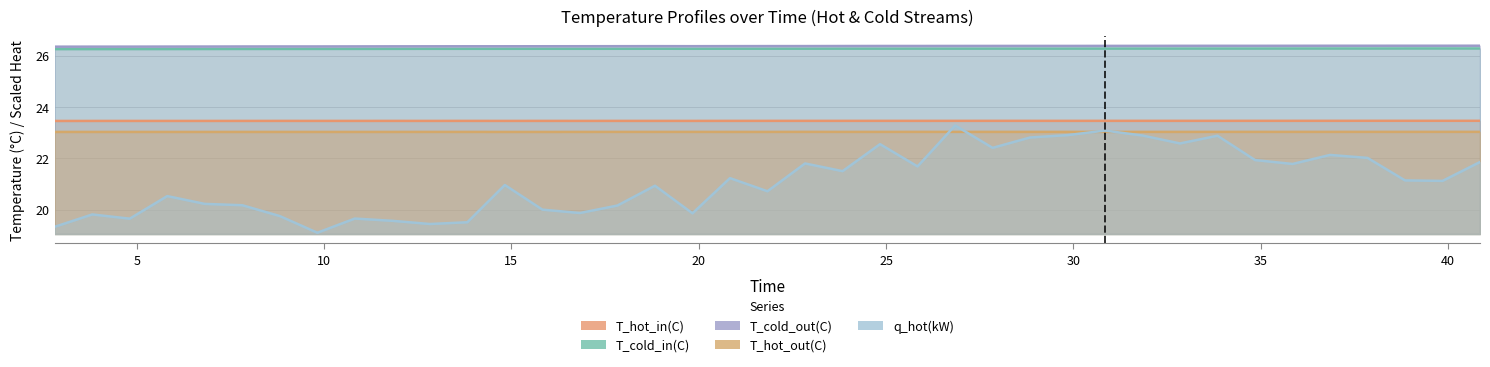

At which label does q_hot(kW) first exceed 21?

20.83436